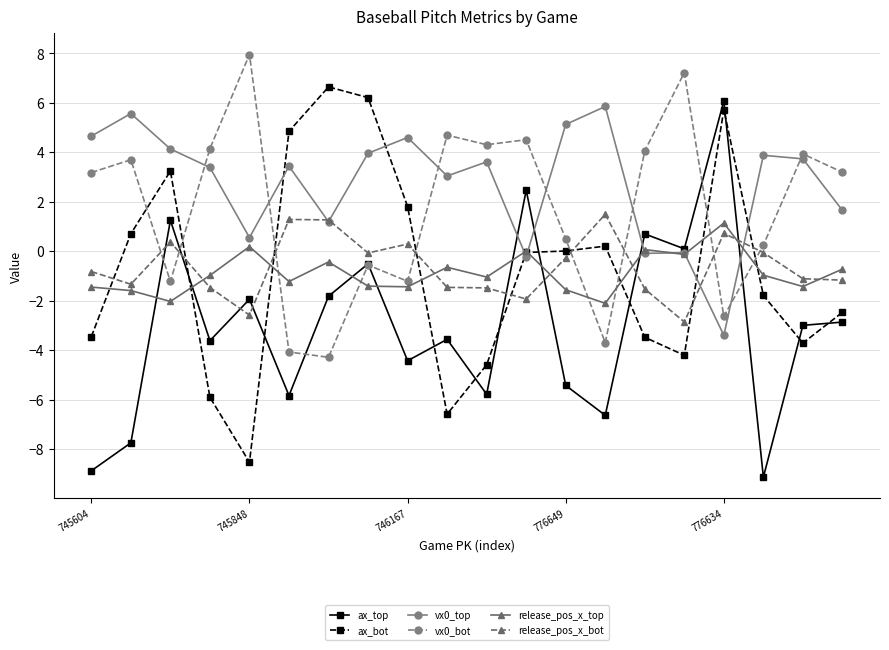

At how many categories does at least one series exceed 2?

20